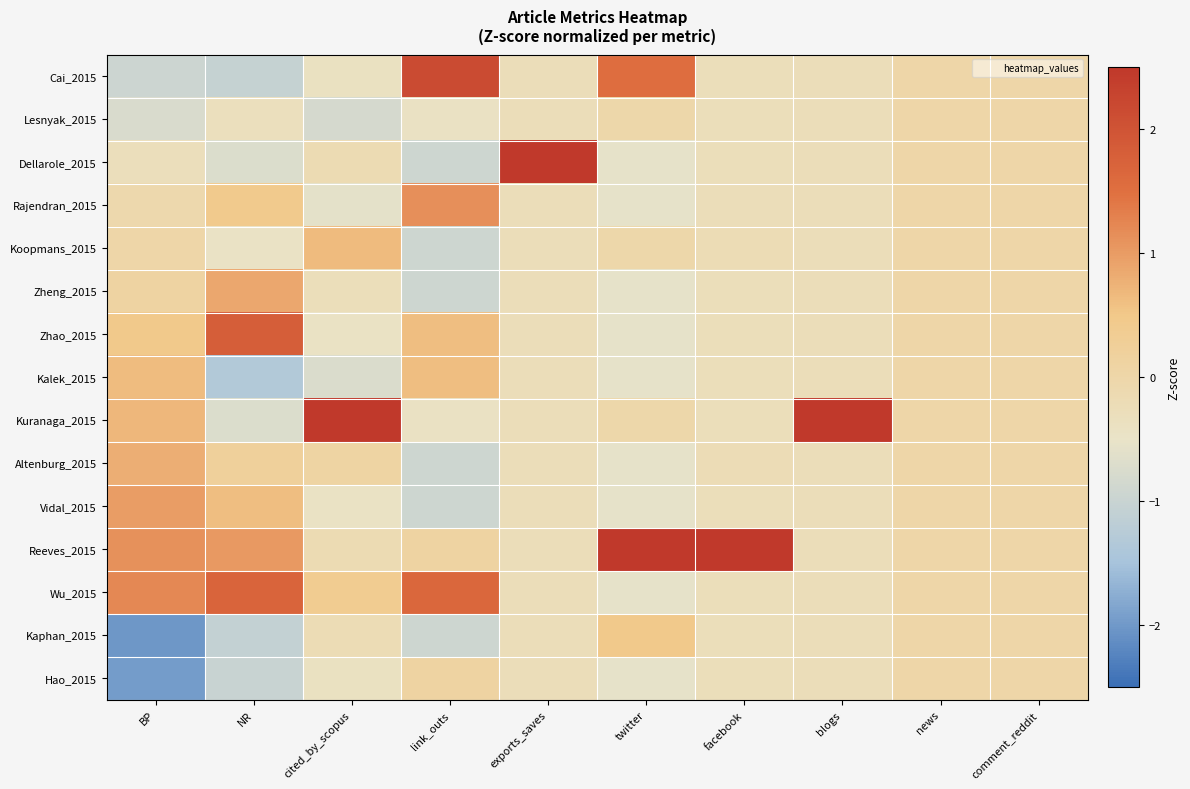

Which series changed the most between link_outs and blogs?

Kuranaga_2015